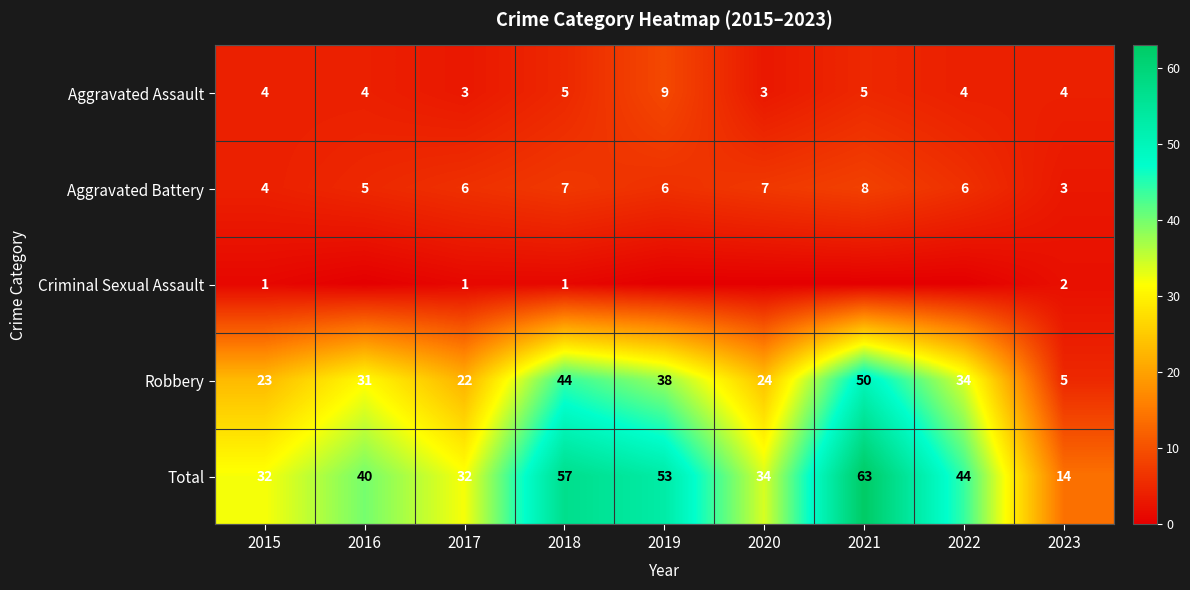

The Total series shows 46 at 2015. True or false?

False